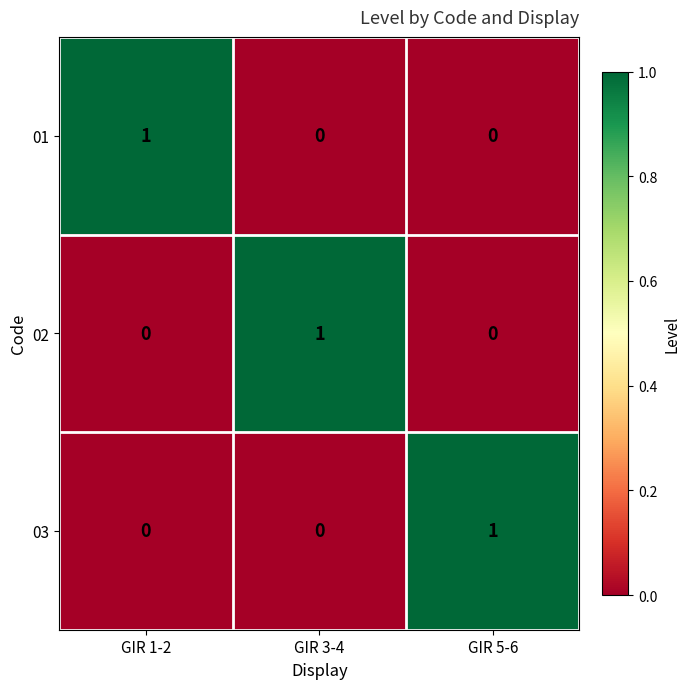

How many 02 values are between 0 and 1?

3